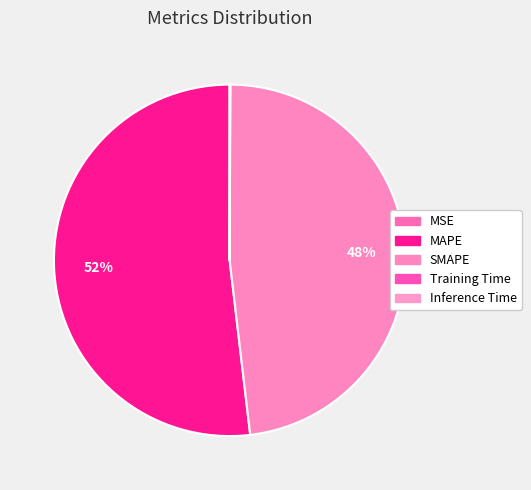

Combined, what portion of the pie is Training Time and SMAPE?

48.1%